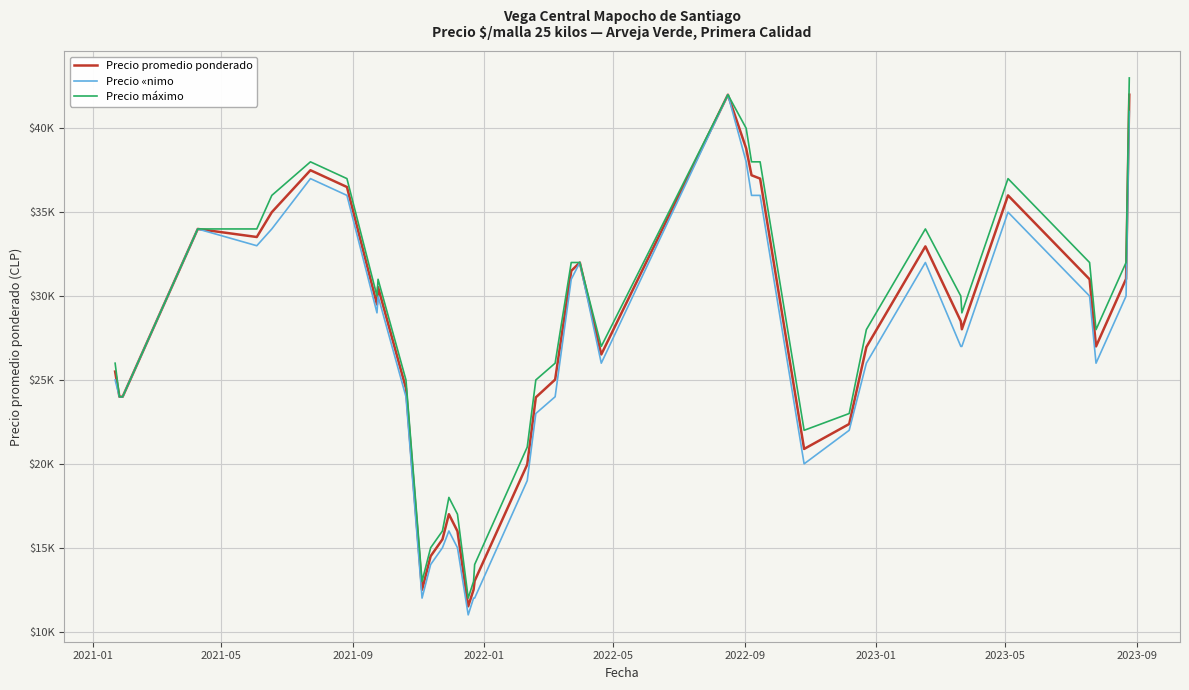

Reading left to right, extract all data points from this chart.

Precio promedio ponderado: 25500	24000	24000	34000	33520	35000	37500	36500	29500	30533	24500	12500	14500	15500	17000	15984	11512	12500	13023	19960	23963	25023	31500	32000	26520	42000	38800	37200	37000	20889	22375	26960	32960	28500	28023	36000	31000	27000	31023	42000
Precio «nimo: 25000	24000	24000	34000	33000	34000	37000	36000	29000	30000	24000	12000	14000	15000	16000	15000	11000	12000	12000	19000	23000	24000	31000	32000	26000	42000	38000	36000	36000	20000	22000	26000	32000	27000	27000	35000	30000	26000	30000	41000
Precio máximo: 26000	24000	24000	34000	34000	36000	38000	37000	30000	31000	25000	13000	15000	16000	18000	17000	12000	13000	14000	21000	25000	26000	32000	32000	27000	42000	40000	38000	38000	22000	23000	28000	34000	30000	29000	37000	32000	28000	32000	43000